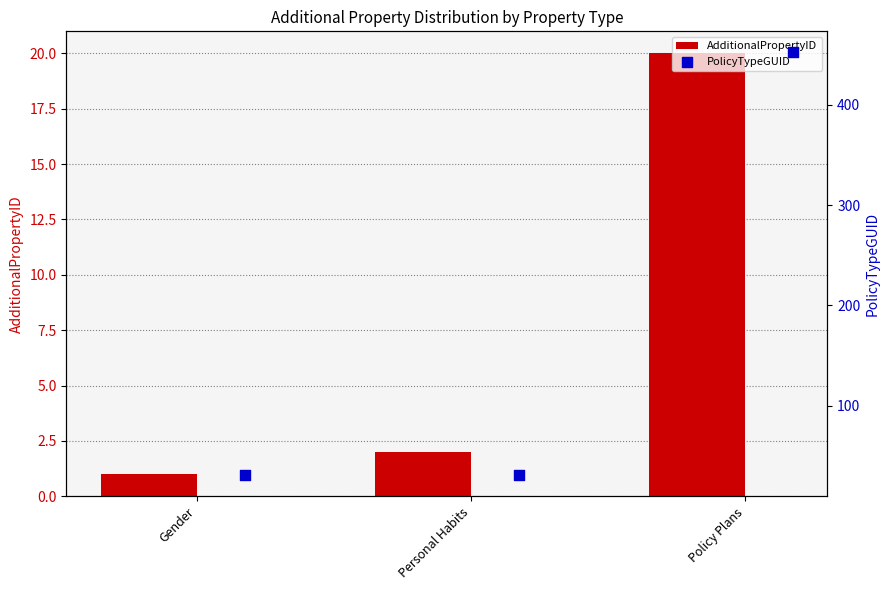

Which series has the largest total across all categories?

PolicyTypeGUID